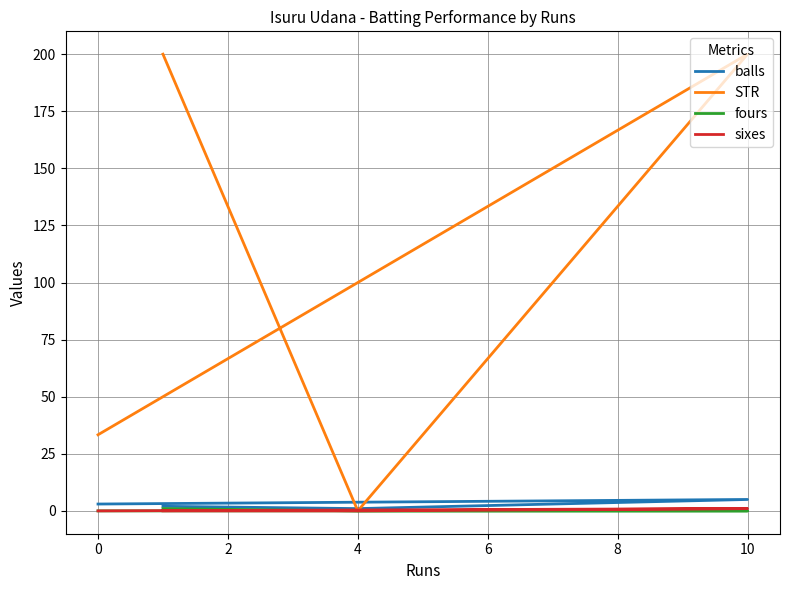

Which has a higher value, 10 or 0?

10